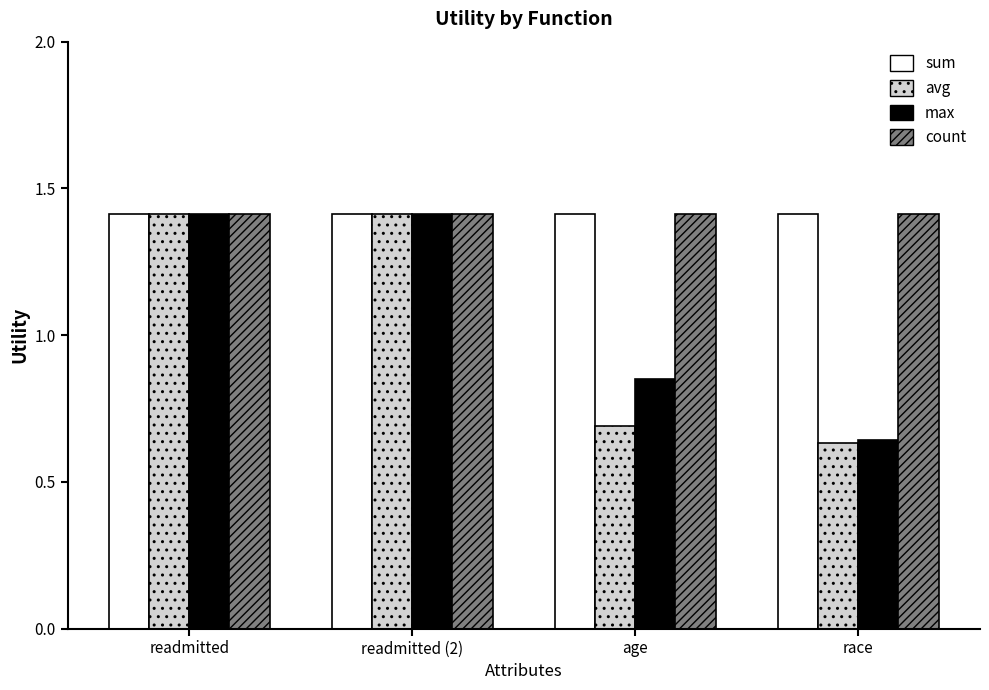

At how many categories does at least one series exceed 0?

4